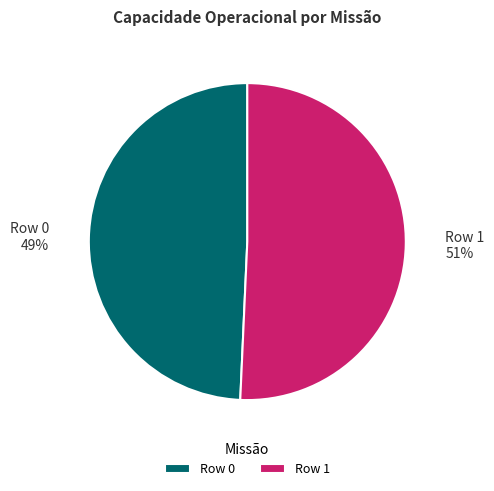

To the nearest percent, what is the average slice percentage?

50%